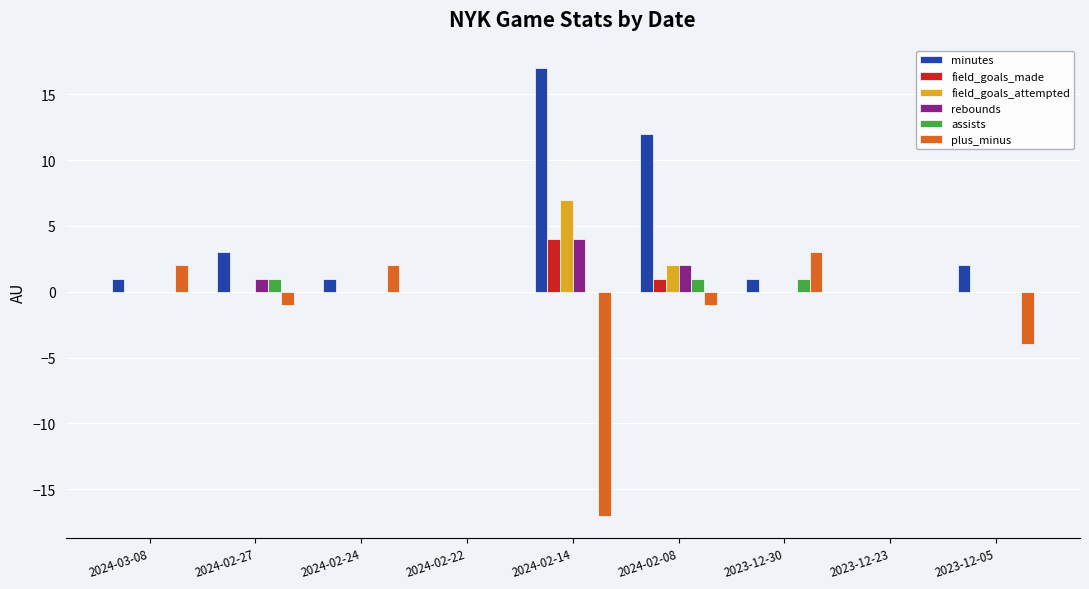

Which category has the highest value in the minutes series?

2024-02-14